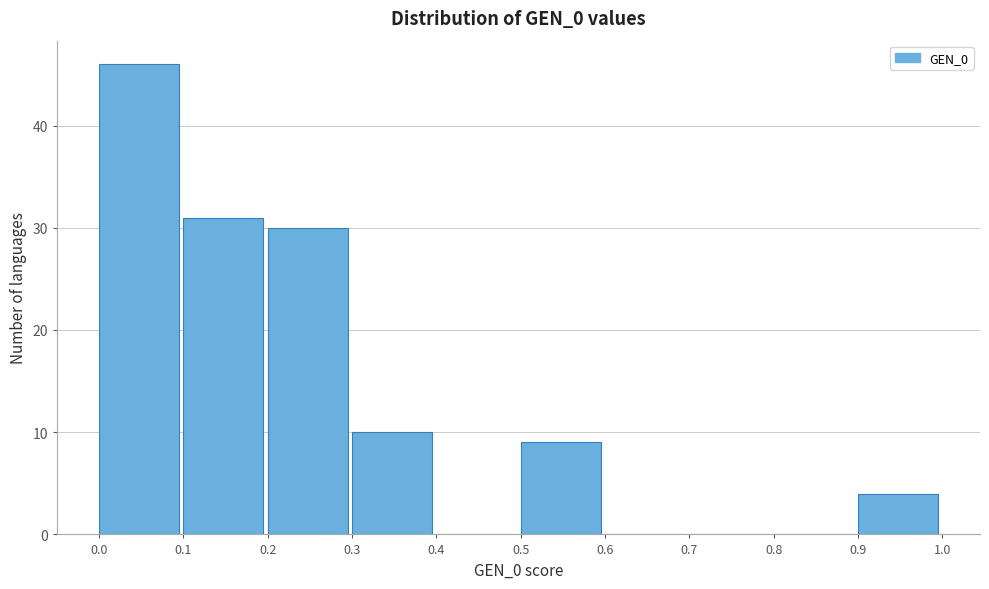

Which range on the x-axis has the tallest bar?

0.0 to 0.1